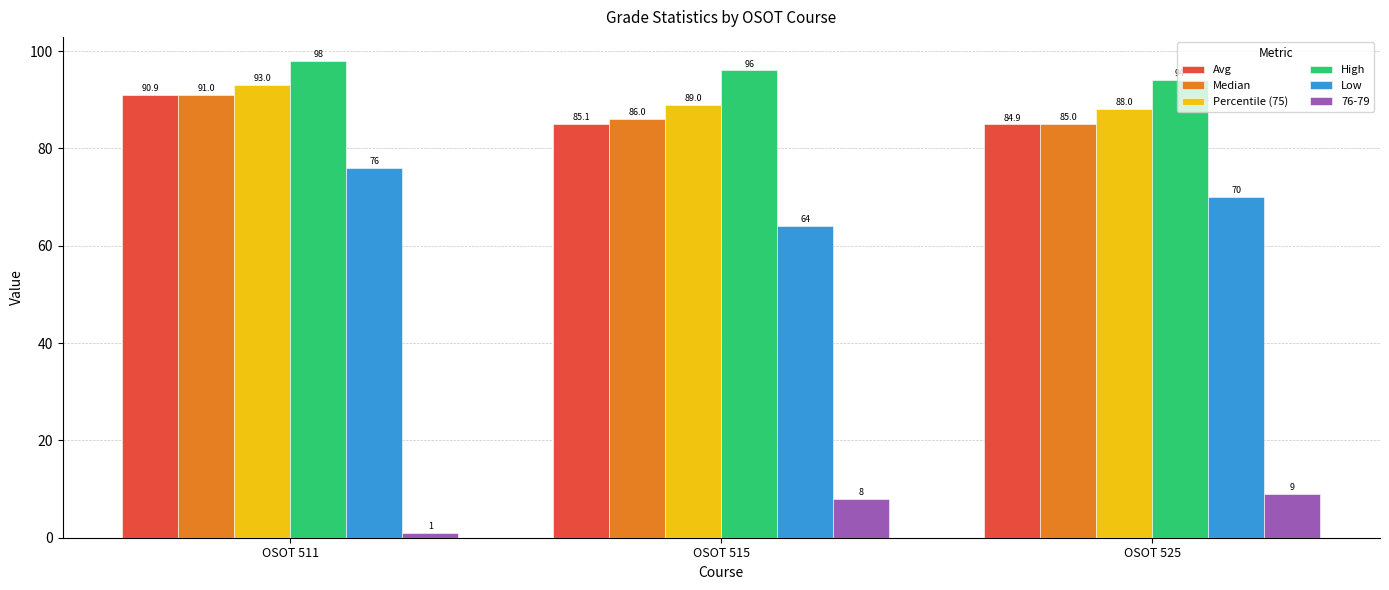

What is the greatest value displayed?

98.0